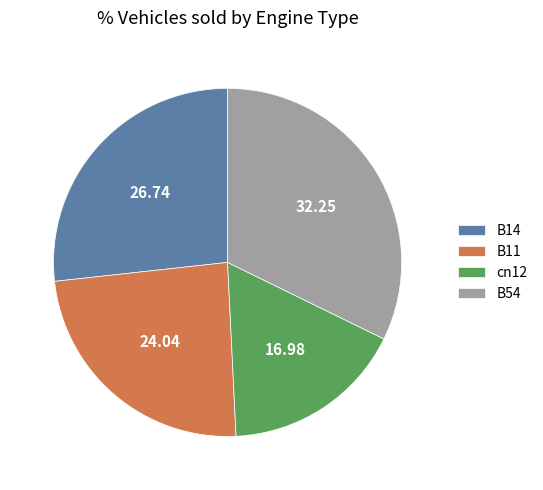

Approximately how many times larger is the value at B14 compared to B11?

1.1